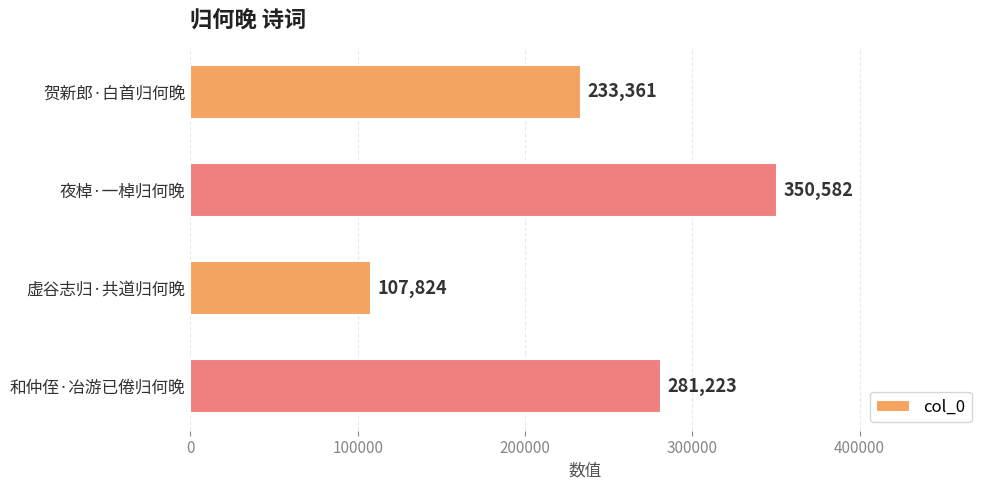

Reading top to bottom, what are all the values shown in this chart?

贺新郎·白首归何晚=233361	夜棹·一棹归何晚=350582	虚谷志归·共道归何晚=107824	和仲侄·冶游已倦归何晚=281223